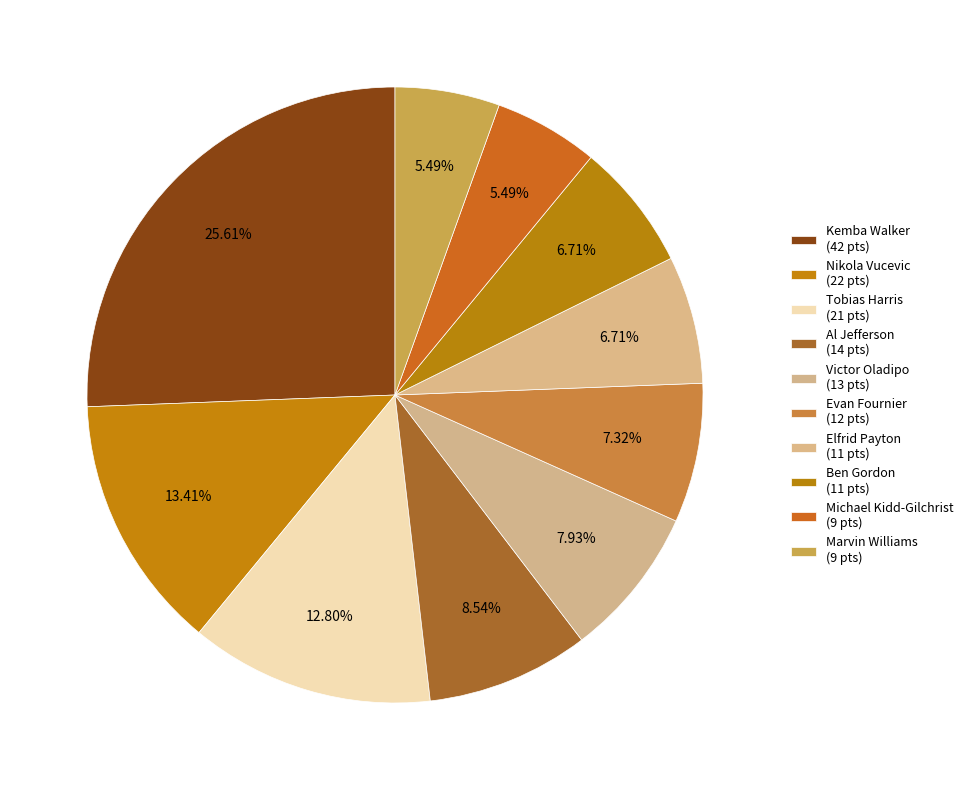

How many segments does this pie chart have?

10